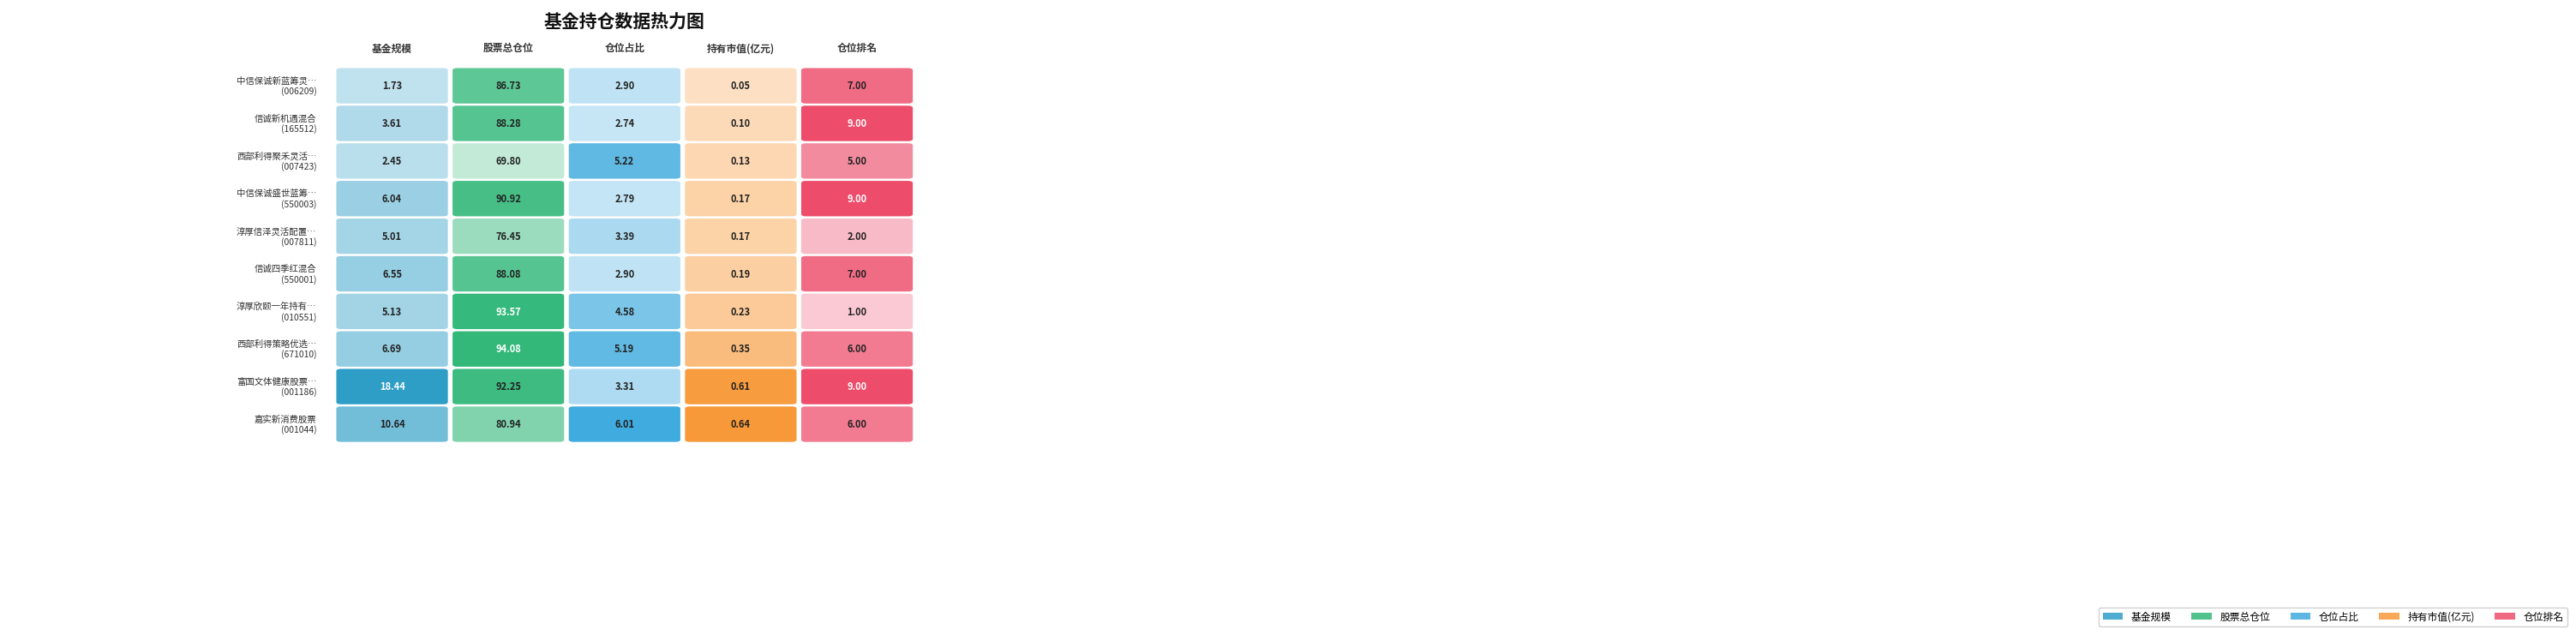

Which series has the largest total across all categories?

富国文体健康股票A